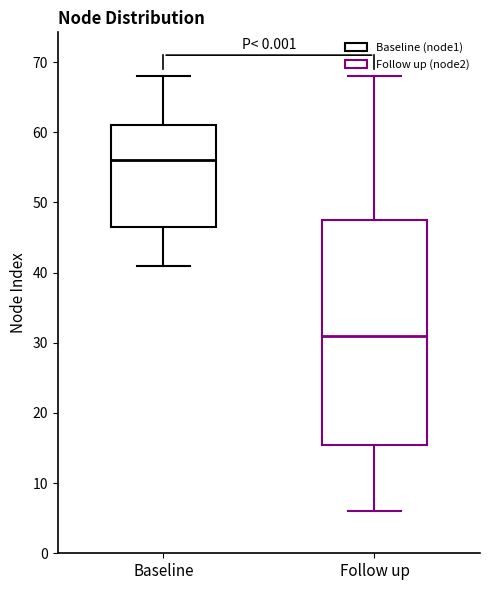

Reading left to right, transcribe this box plot: for each box, give where its median line is, the range the box spans, and where its two whiskers end, as read against the y-axis. The values are not printed on the chart, so give them approximately, as read against the axis.

Baseline: median 56, box 47 to 61, whiskers 41 to 68
Follow up: median 31, box 16 to 48, whiskers 6 to 68